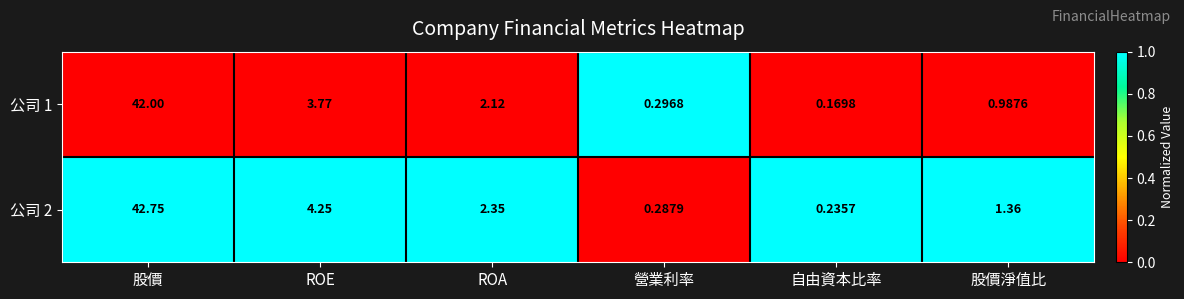

Which label corresponds to the largest value in the chart?

股價